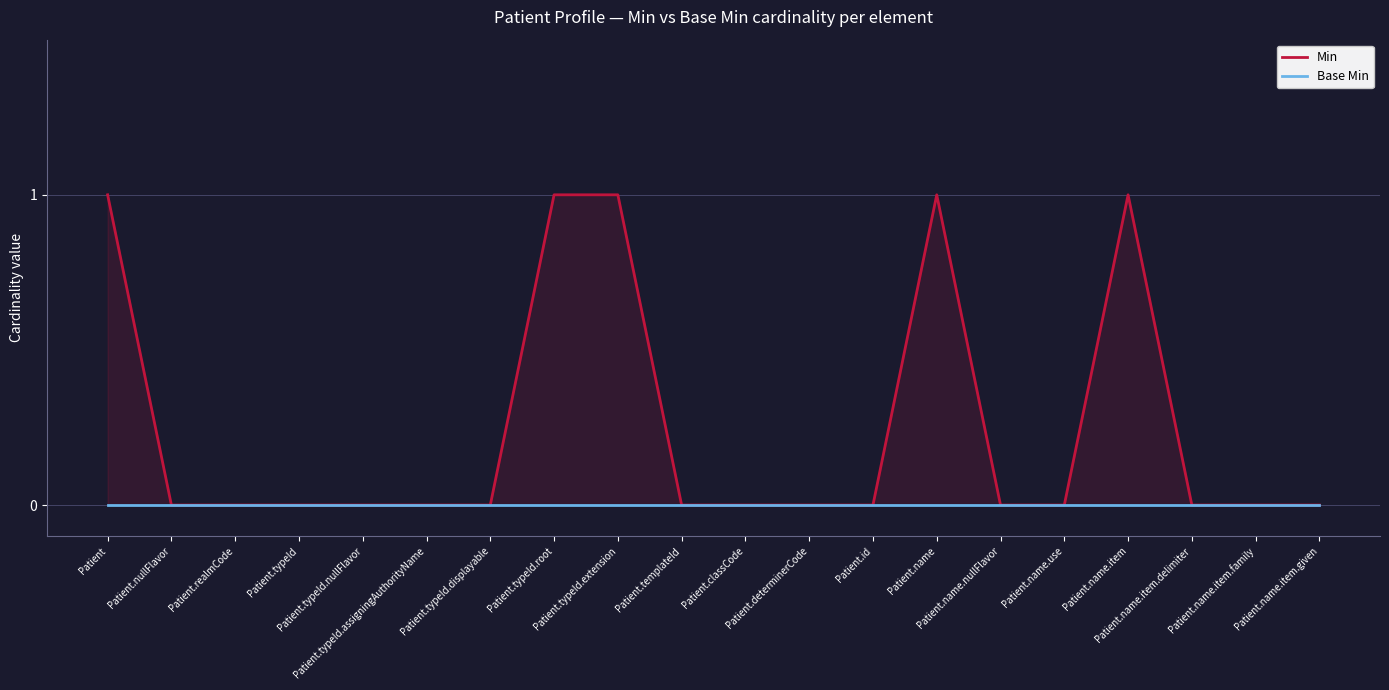

Rank the categories by Min value from highest to lowest.

Patient, Patient.typeId.root, Patient.typeId.extension, Patient.name, Patient.name.item, Patient.nullFlavor, Patient.realmCode, Patient.typeId, Patient.typeId.nullFlavor, Patient.typeId.assigningAuthorityName, Patient.typeId.displayable, Patient.templateId, Patient.classCode, Patient.determinerCode, Patient.id, Patient.name.nullFlavor, Patient.name.use, Patient.name.item.delimiter, Patient.name.item.family, Patient.name.item.given